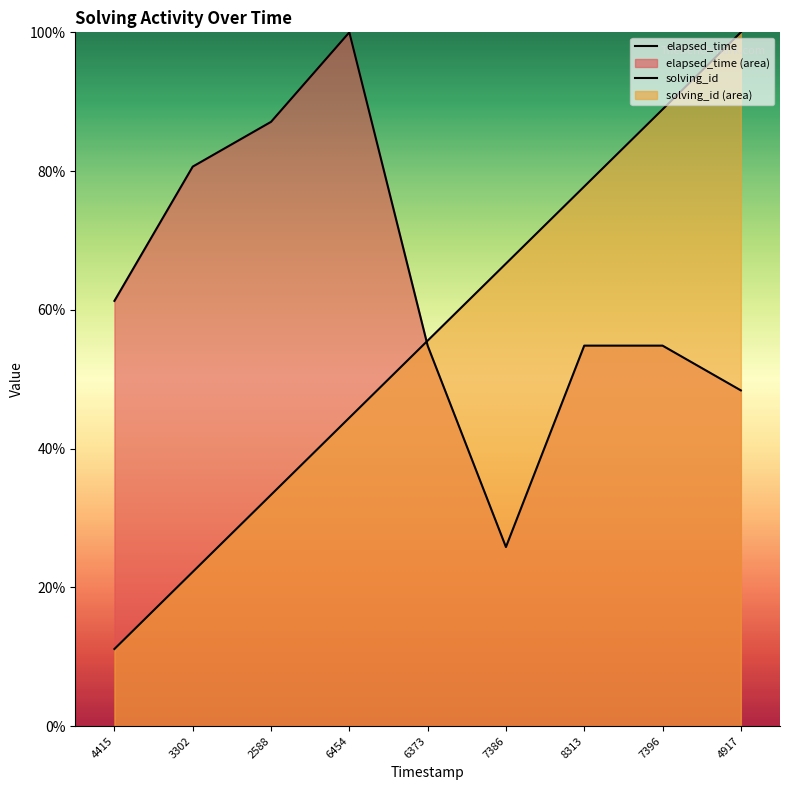

What is the value of the solving_id point at the 1st from the left?

11.1